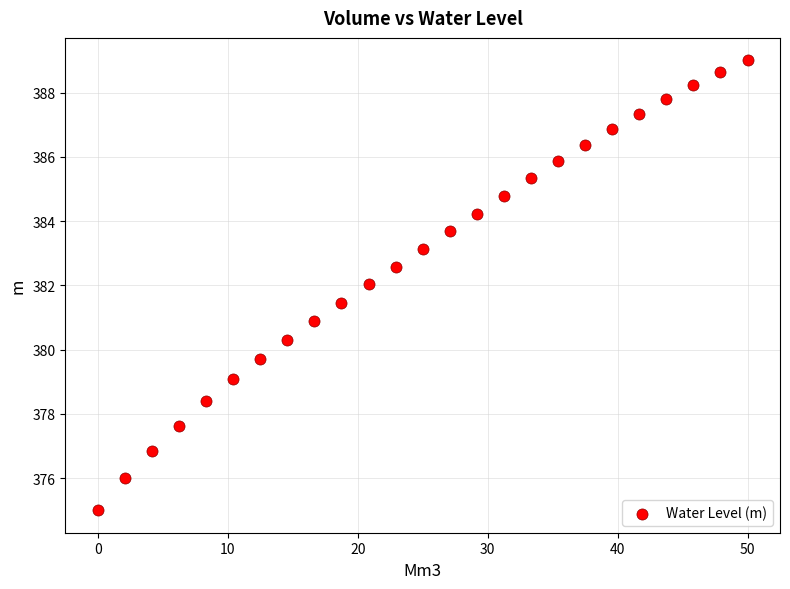

What is the range of X values (max minus min)?

50.0